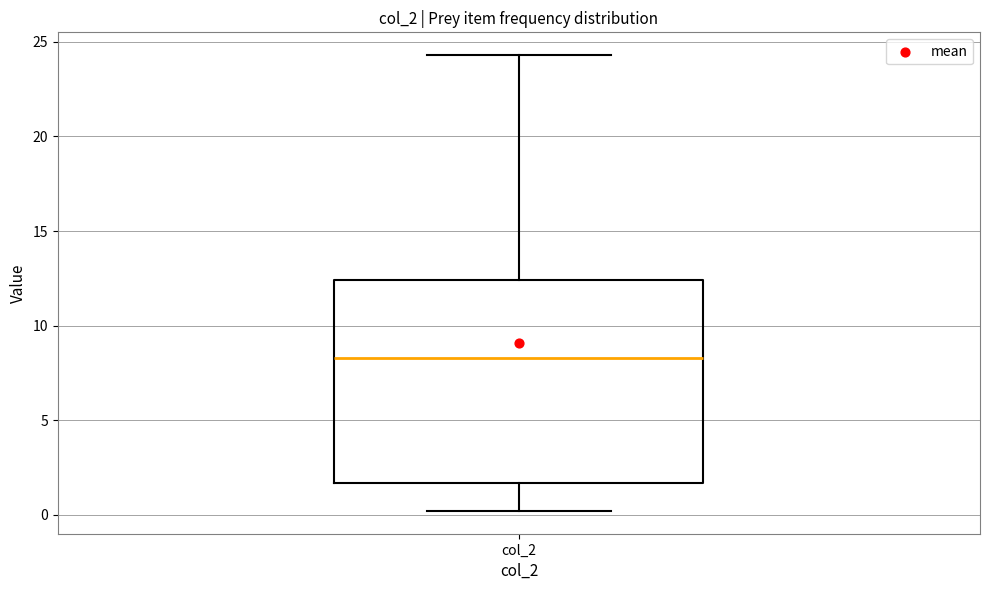

Read this box plot against the y-axis: the position of the median line, the range covered by the box, and the ends of both whiskers. The values are not printed on the chart, so give them approximately, as read against the axis.

median 8.5, box 1.5 to 12.5, whiskers 0.0 to 24.5